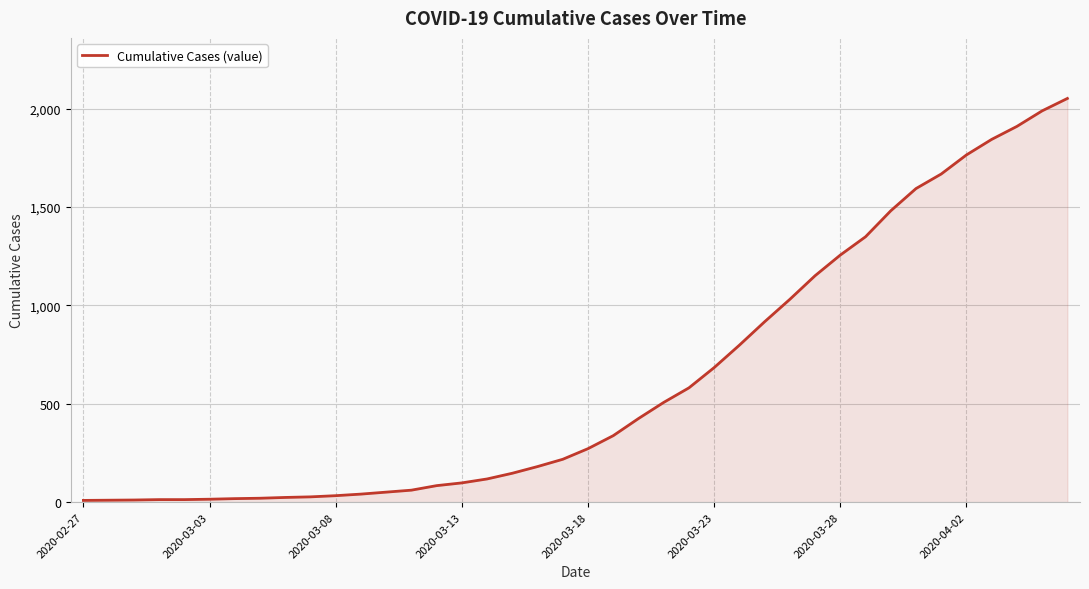

What is the greatest value displayed?

2052